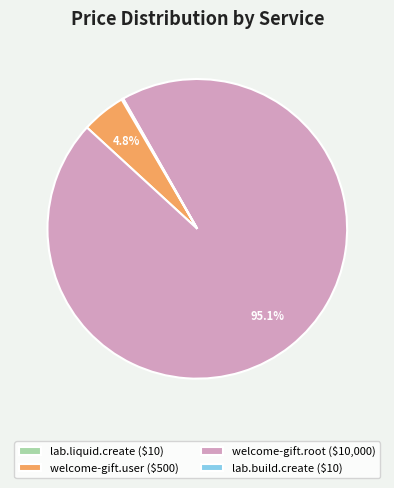

Does welcome-gift.root ($10,000) represent more than half of the total?

Yes